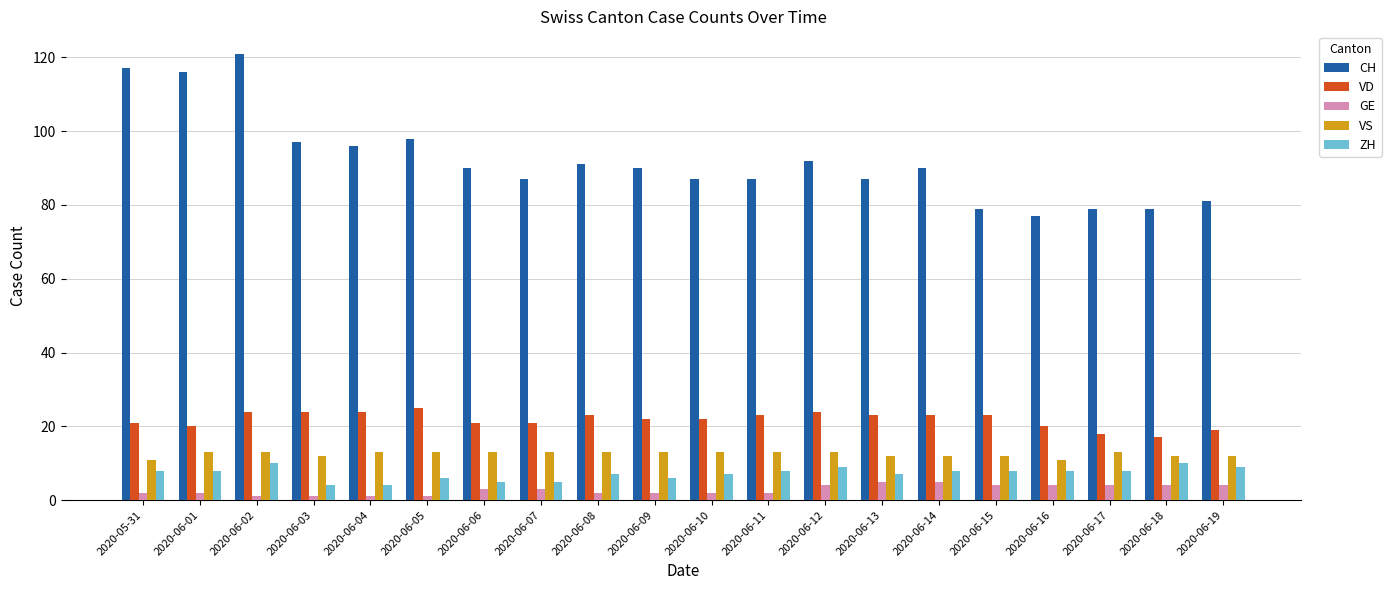

How many data points does each series have?

20